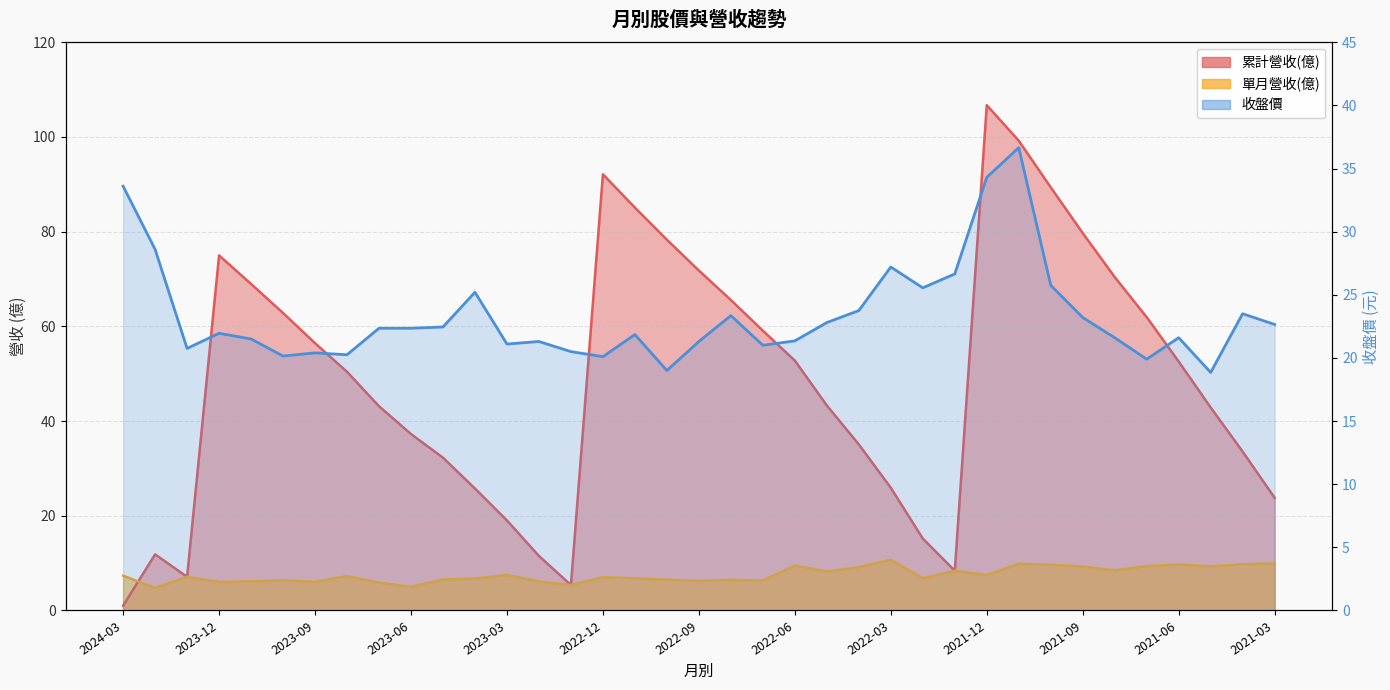

What is the sum of all 收盤價 values?

864.4